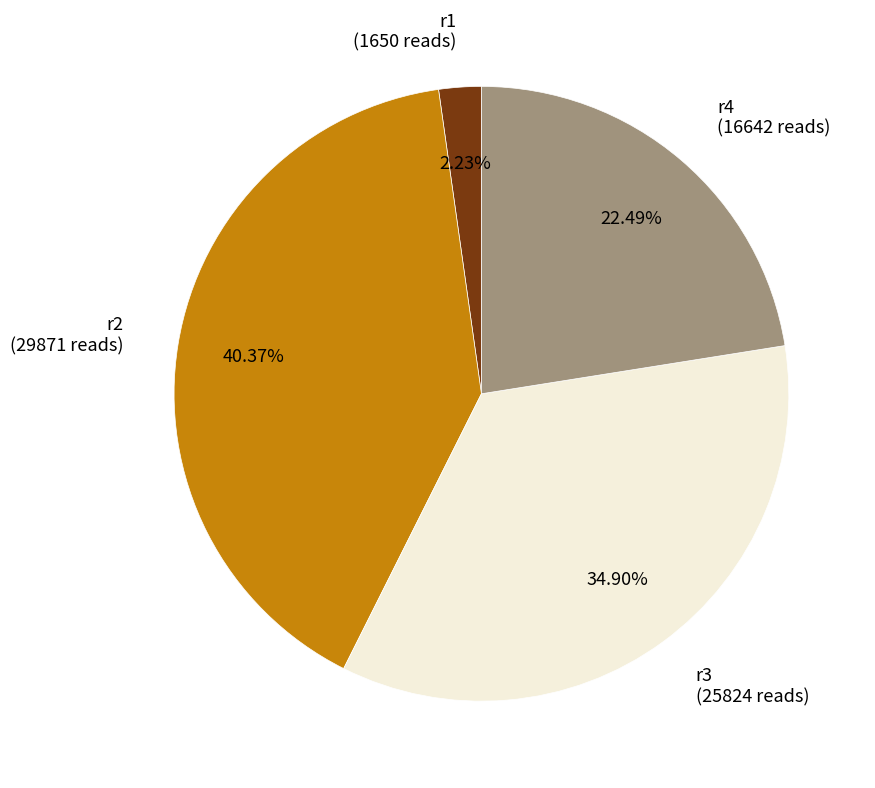

Is r3 the majority of the pie?

No